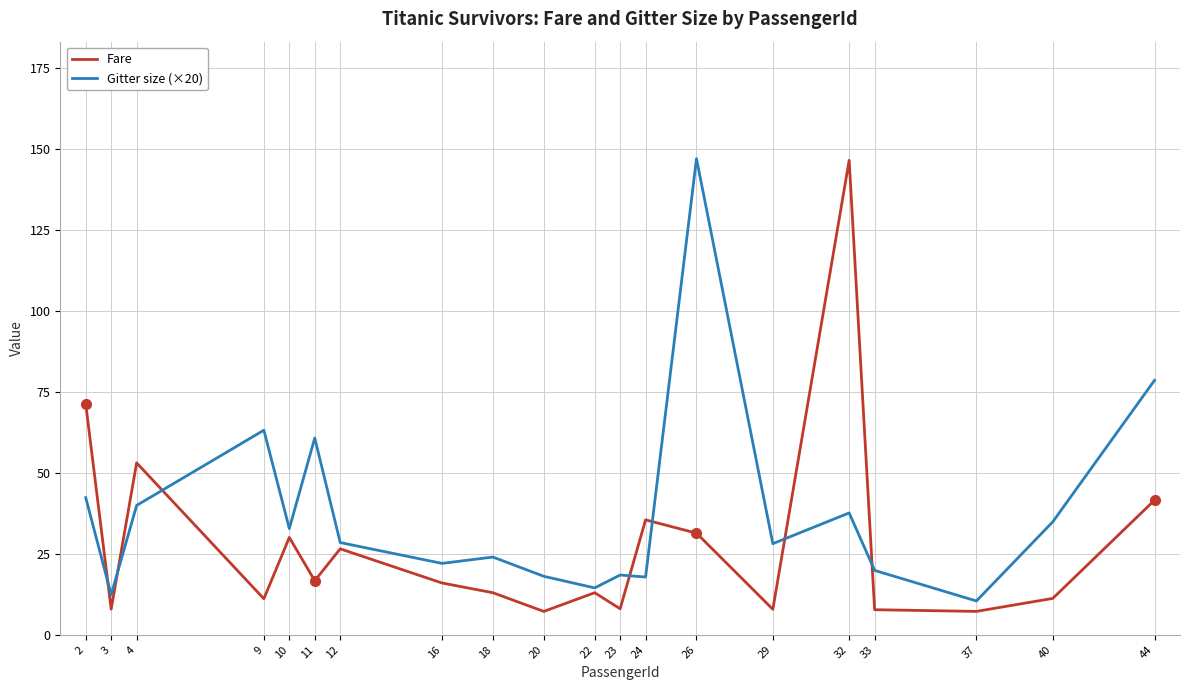

Where is the first local minimum for Gitter size (×20)?

3